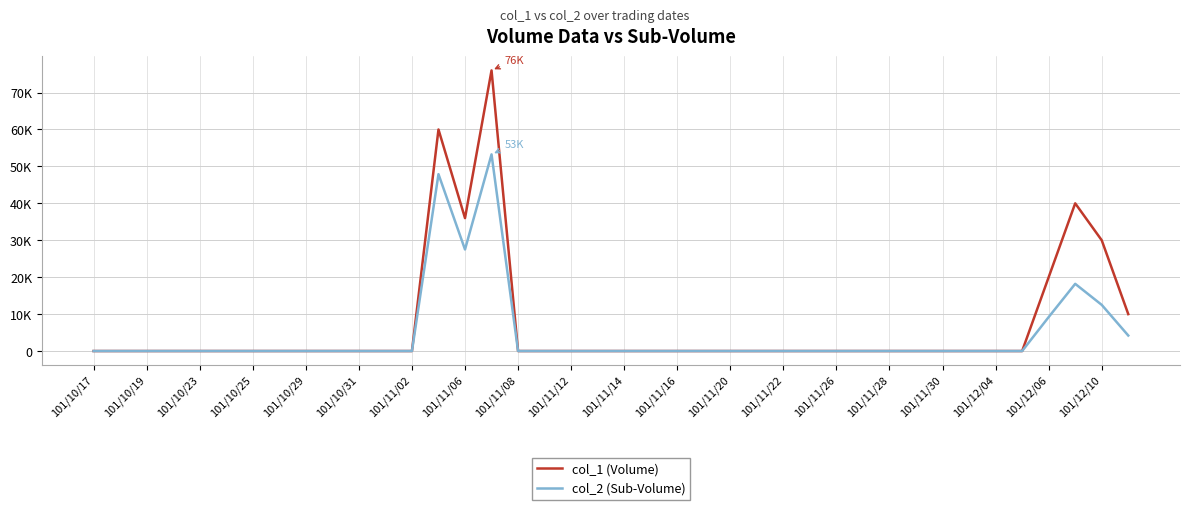

What are all the series names shown in the legend?

col_1 (Volume), col_2 (Sub-Volume)